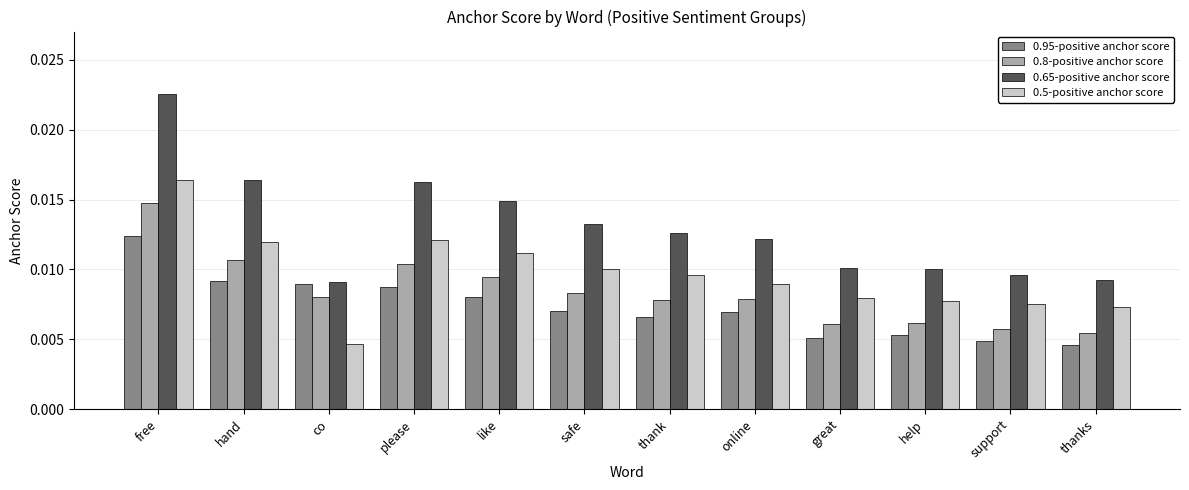

Rank the series by their average value, from highest to lowest.

0.65-positive anchor score, 0.5-positive anchor score, 0.8-positive anchor score, 0.95-positive anchor score